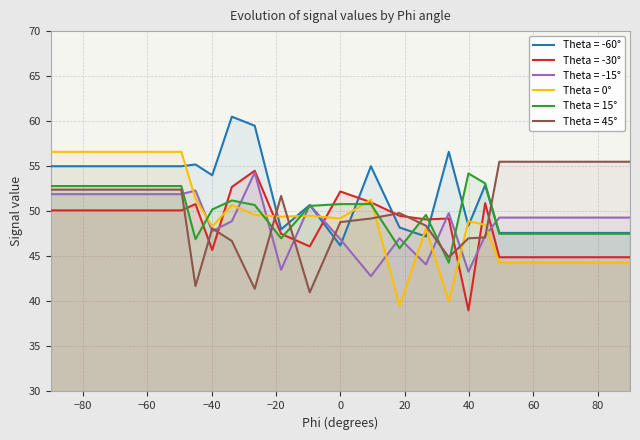

What is the average value of the -60 series?

52.0